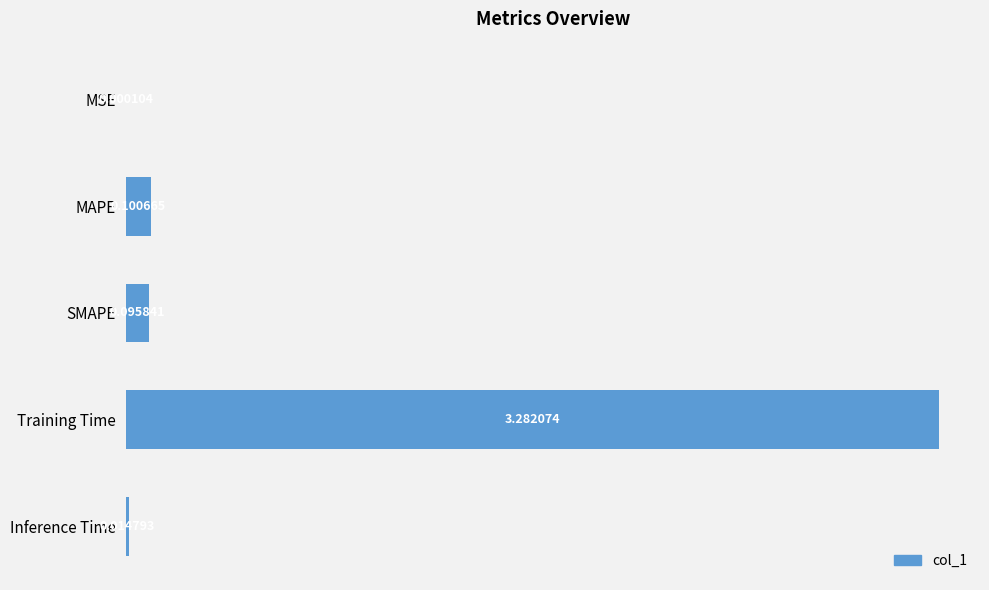

Which category has the highest value across all series?

Training Time